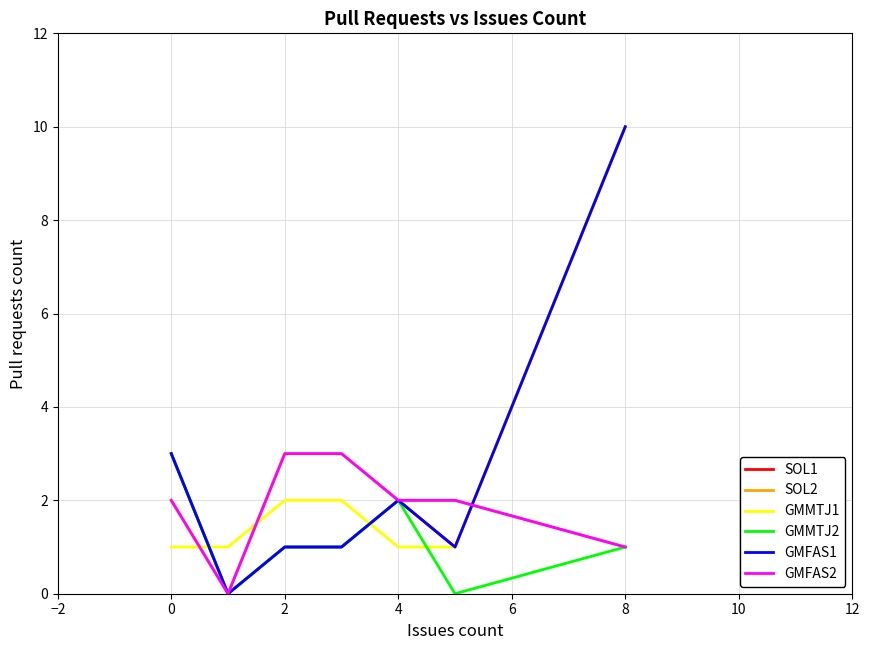

What is the average value of the SOL1 series?

3